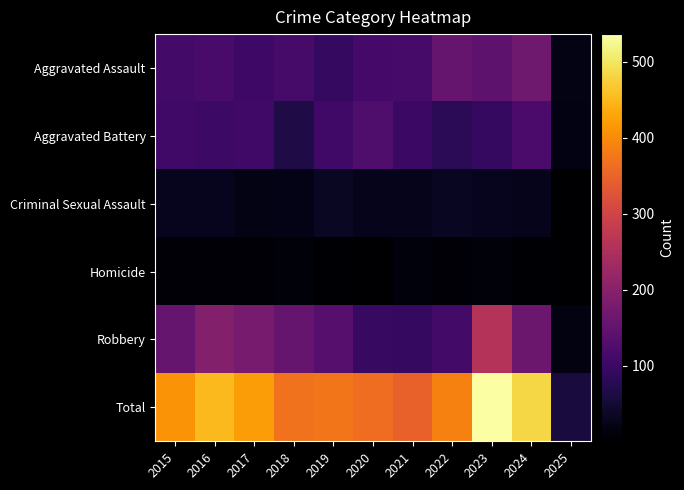

Between 2015 and 2016, which series saw the biggest shift?

Total